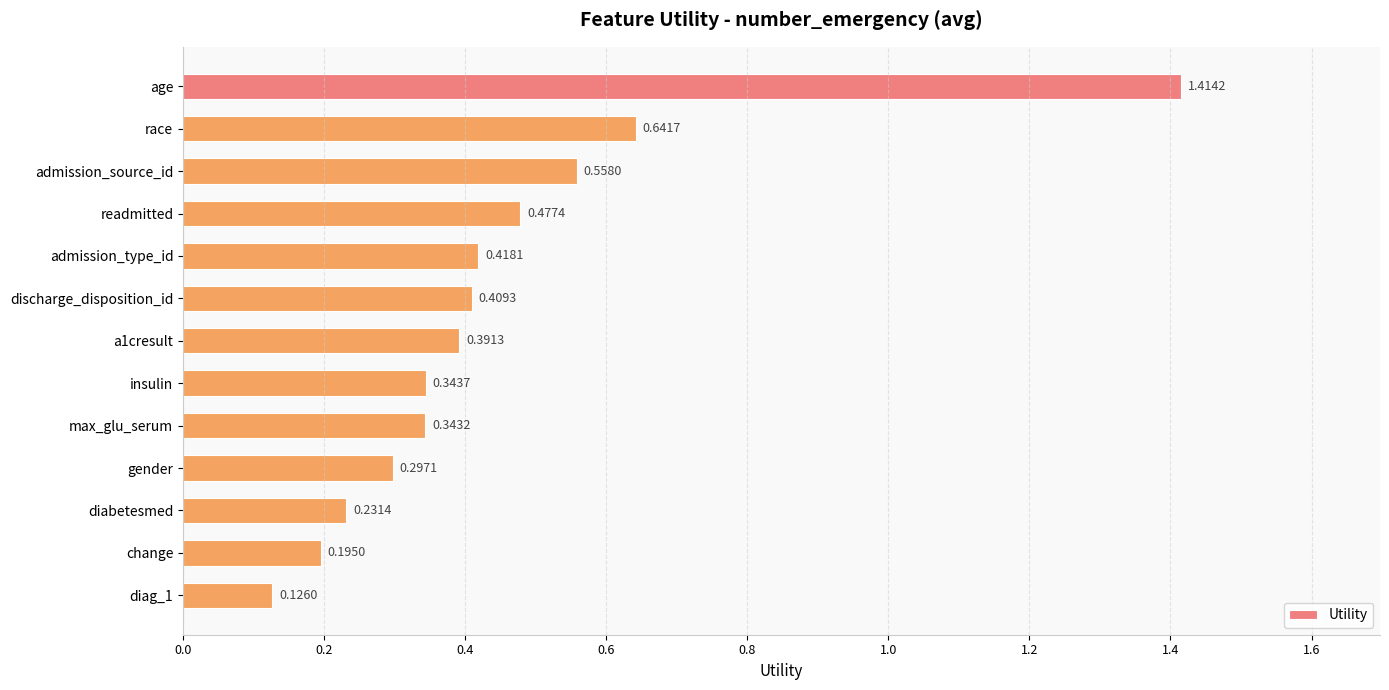

At which category does the chart reach its peak across all series?

age